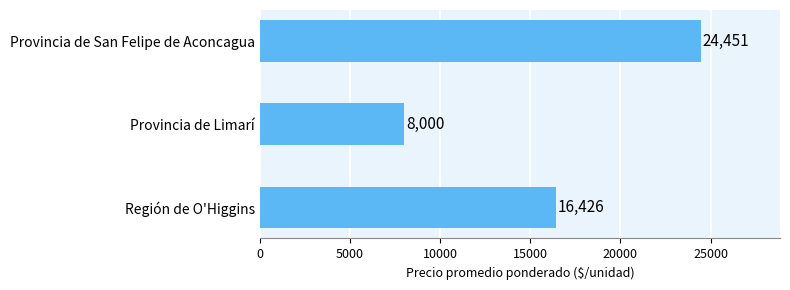

Where is the data nearest to the value 16225?

Región de O'Higgins